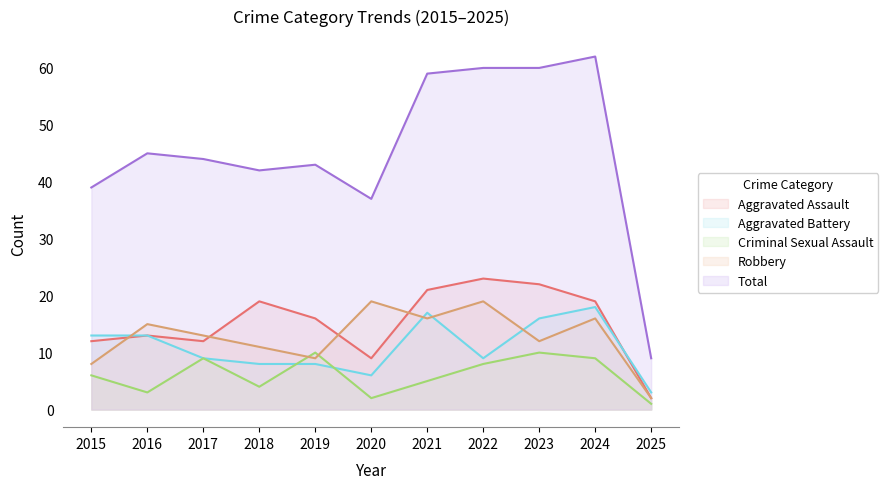

What are all the series names shown in the legend?

Aggravated Assault, Aggravated Battery, Criminal Sexual Assault, Robbery, Total